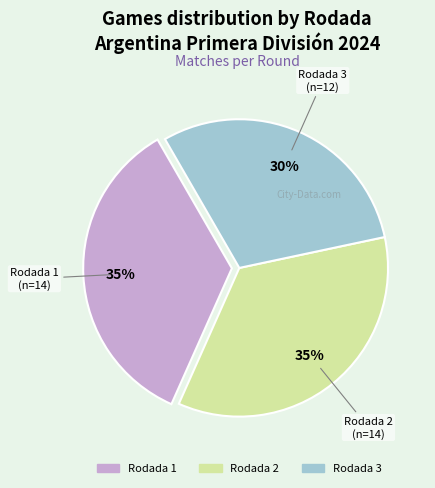

The Rodada 2 slice represents 35% of the pie. True or false?

True